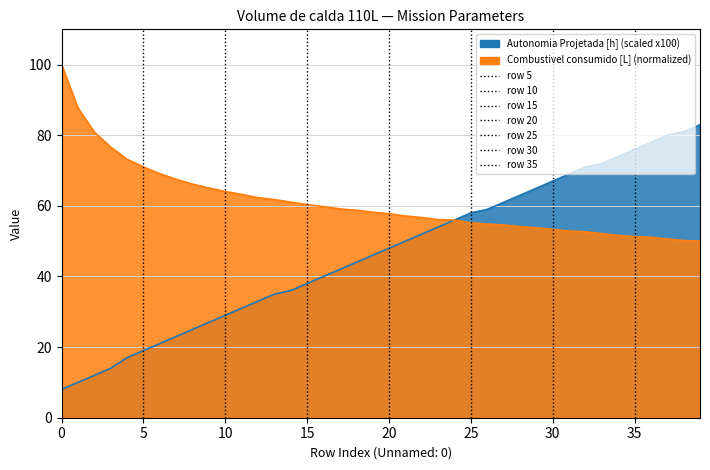

What is the value of the Autonomia Projetada [h] point at the 8th from the left?

23.0